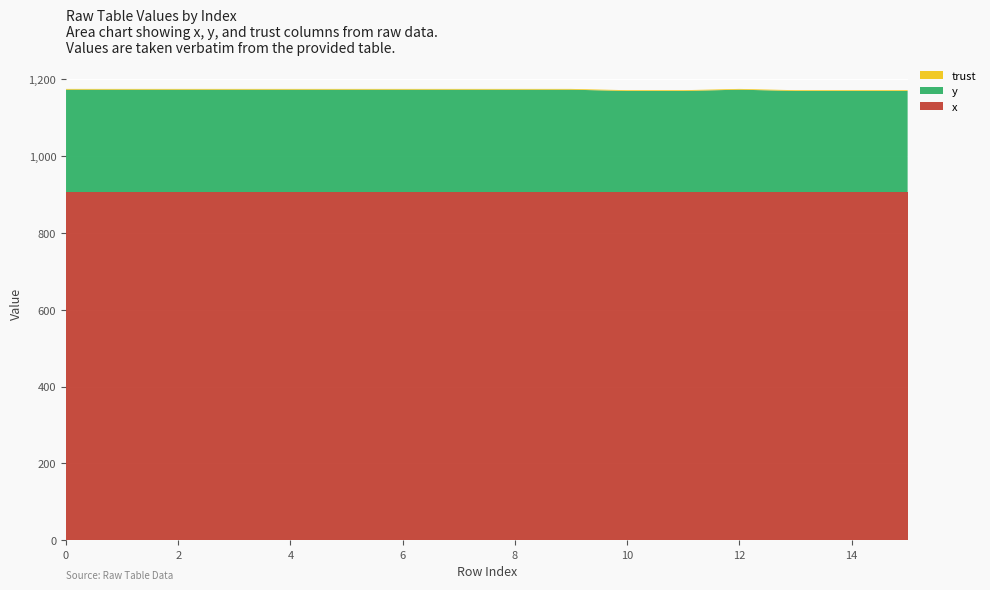

Reading right to left, extract all data points from this chart.

x: 906.7	906.7	906.7	906.7	906.7	906.7	906.7	906.7	906.7	906.7	906.7	906.7	906.7	906.7	906.7	906.7
y: 263.2	263.2	263.2	266.6	263.2	263.2	266.6	266.6	266.6	266.6	266.6	266.6	266.6	266.6	266.6	266.6
trust: 2.0	2.0	2.0	2.0	2.0	2.0	2.0	2.0	2.0	2.0	2.0	2.0	2.0	2.0	2.0	2.0